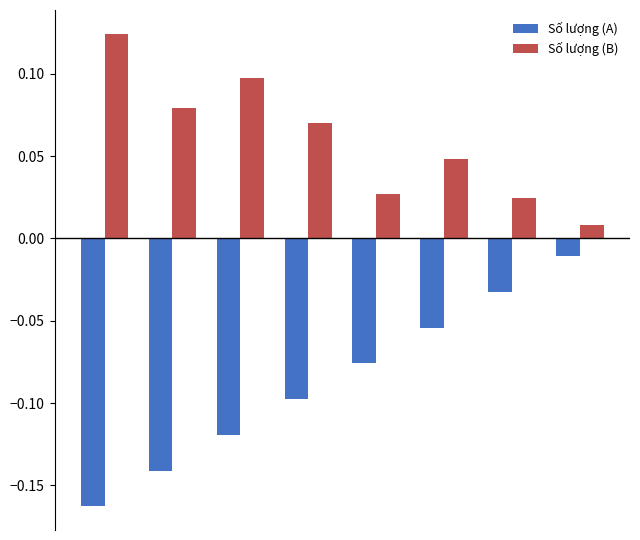

What is the sum of all Số lượng (A) values?

-0.7